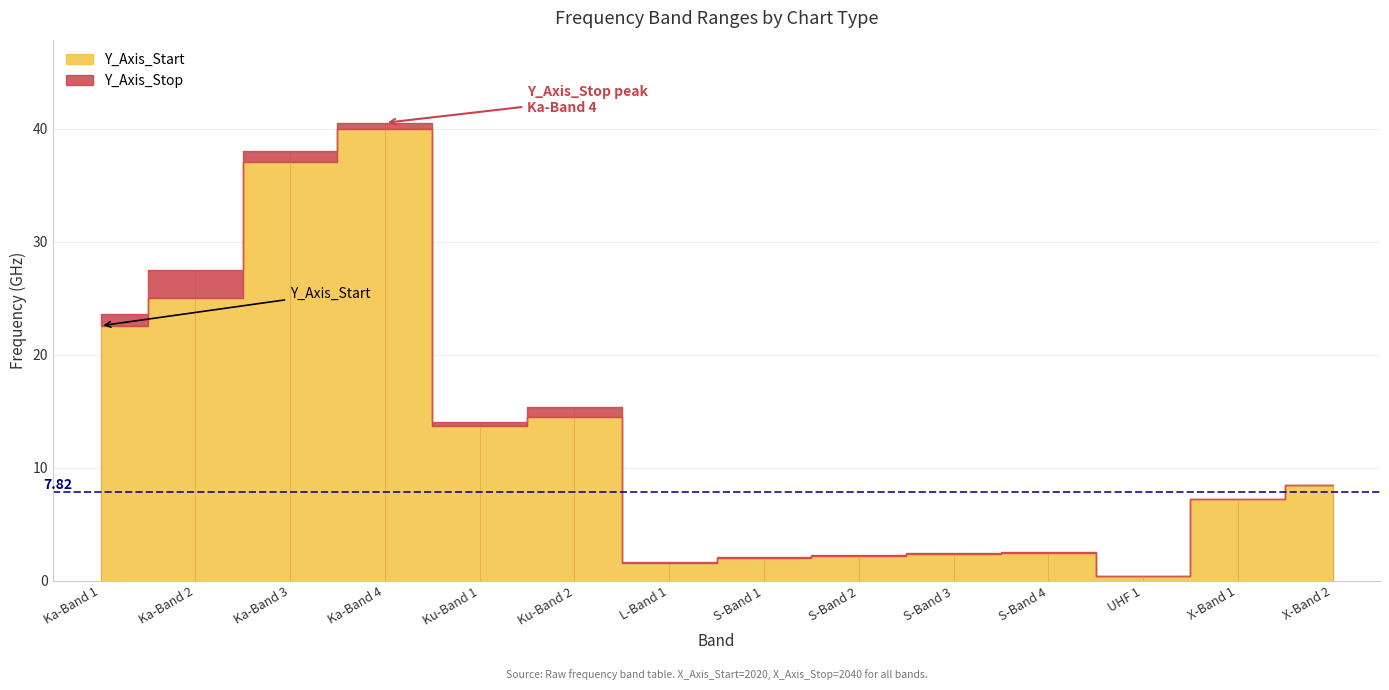

Which series has the largest total across all categories?

Y_Axis_Stop